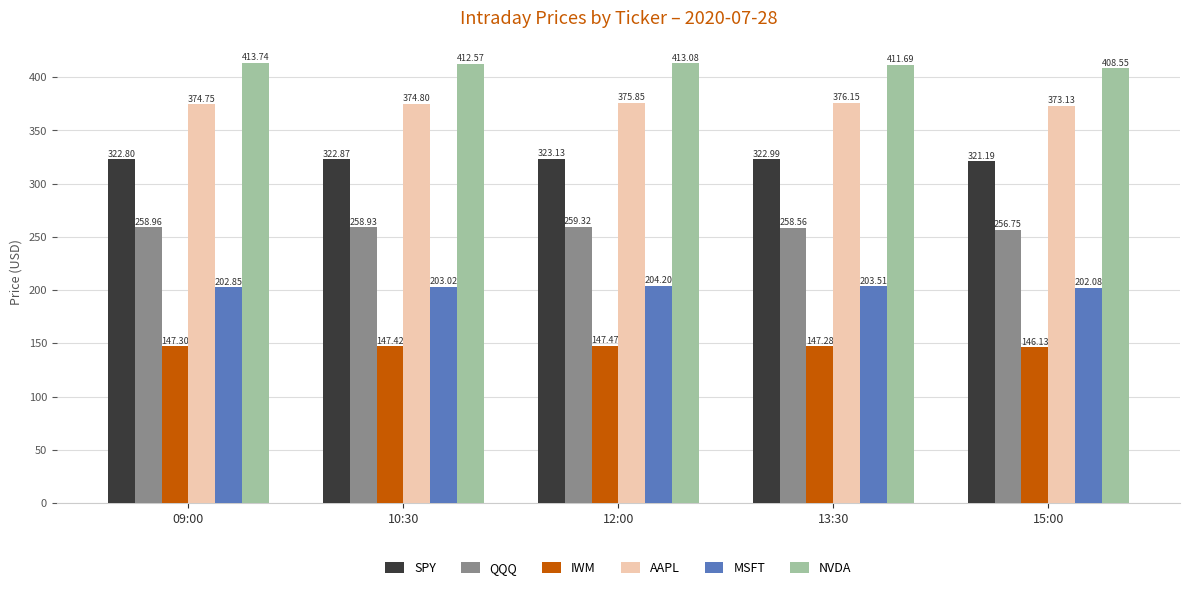

What is the average value of the SPY series?

322.6